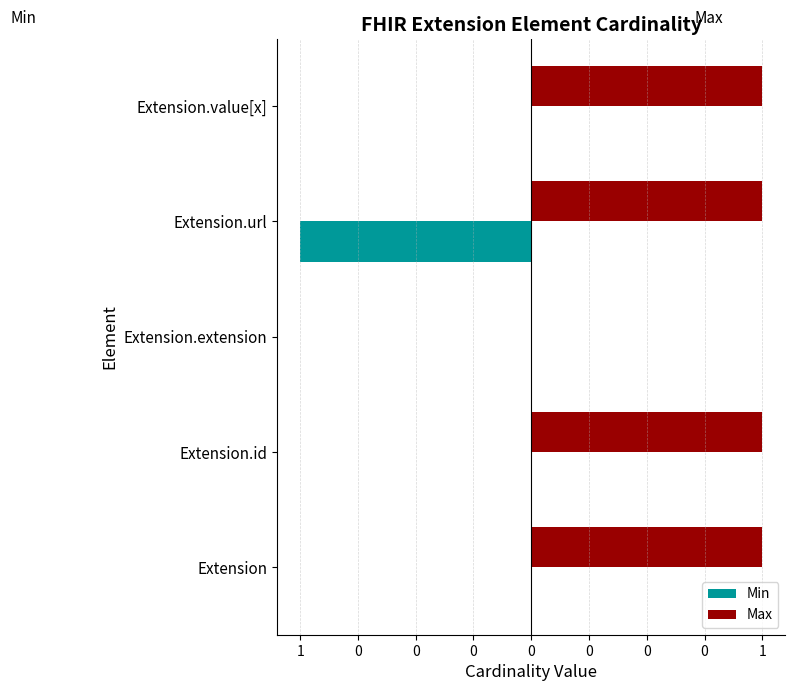

What are all the series names shown in the legend?

Min, Max